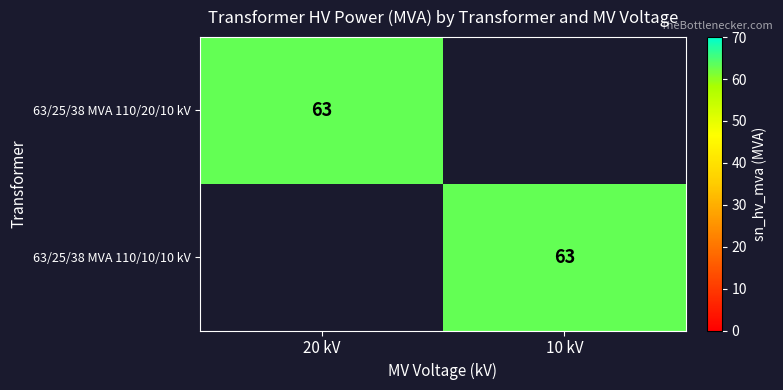

What is the total value across all series at 10 kV?

63